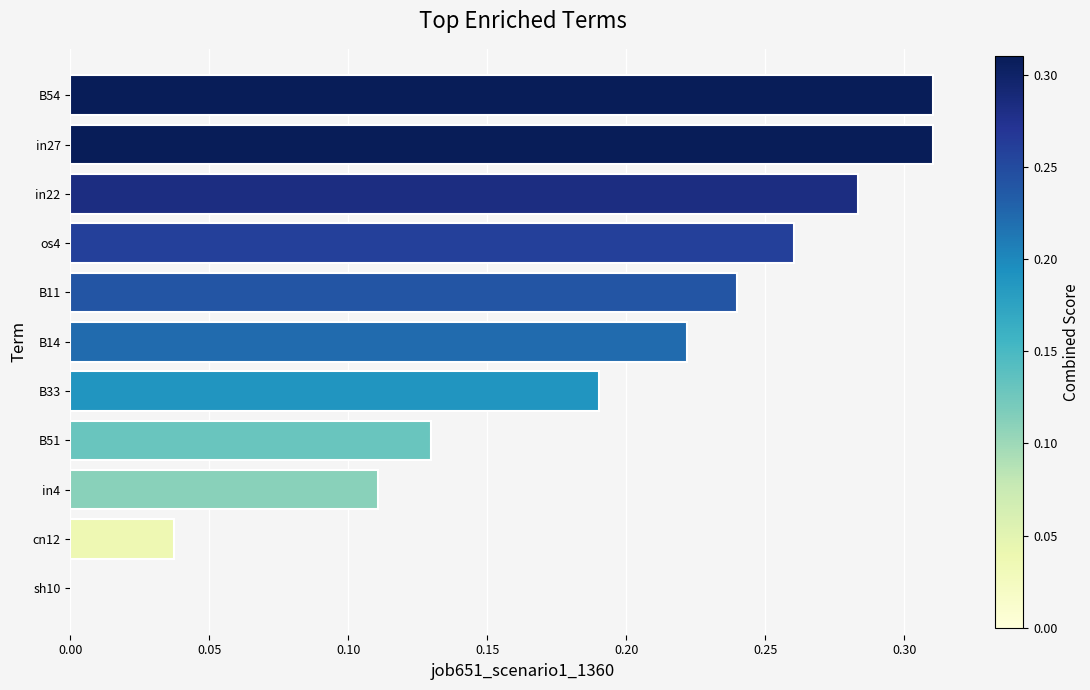

Are the bars grouped side by side (vs. stacked)?

No